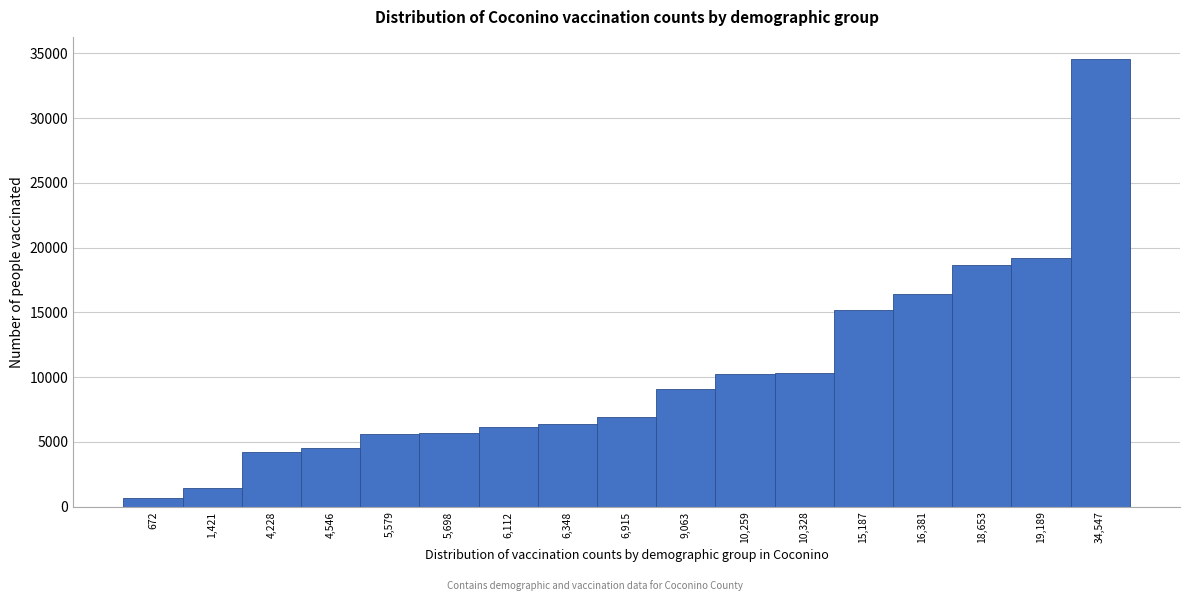

What is the change in value from 4,228 to 5,698?

+1470